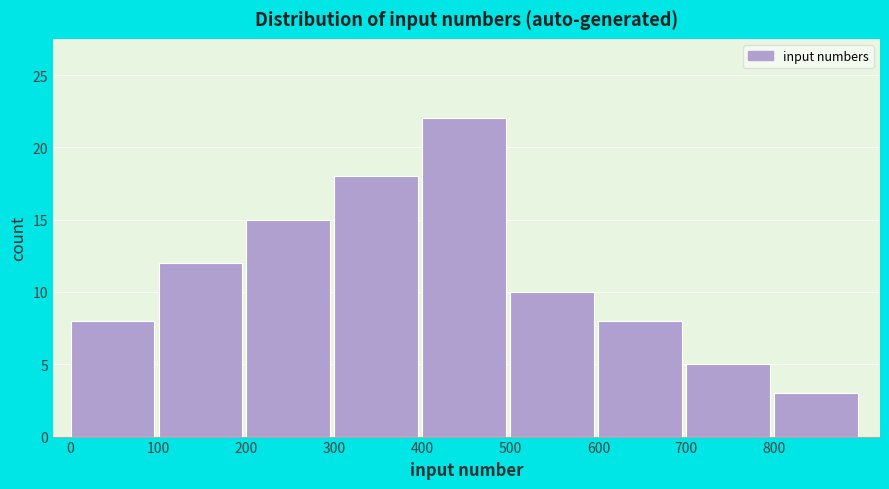

Reading left to right, transcribe all the data shown in this chart.

8	12	15	18	22	10	8	5	3